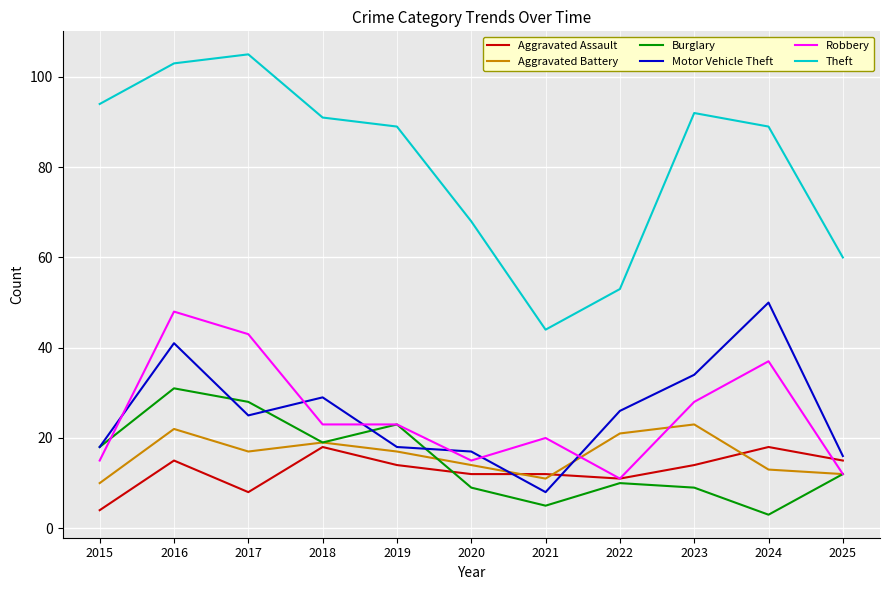

Which label corresponds to the smallest value in the chart?

2024